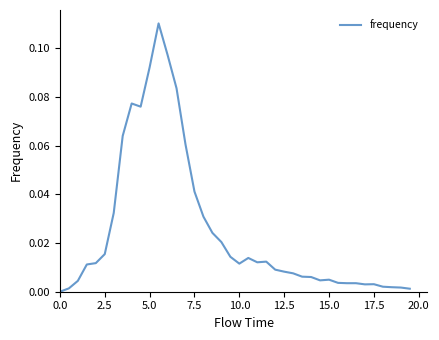

True or false: the data shows 0.0 at 0.0.

True